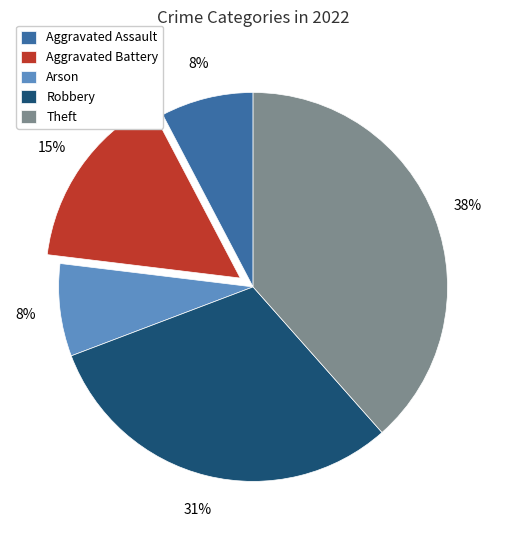

How many segments does this pie chart have?

5